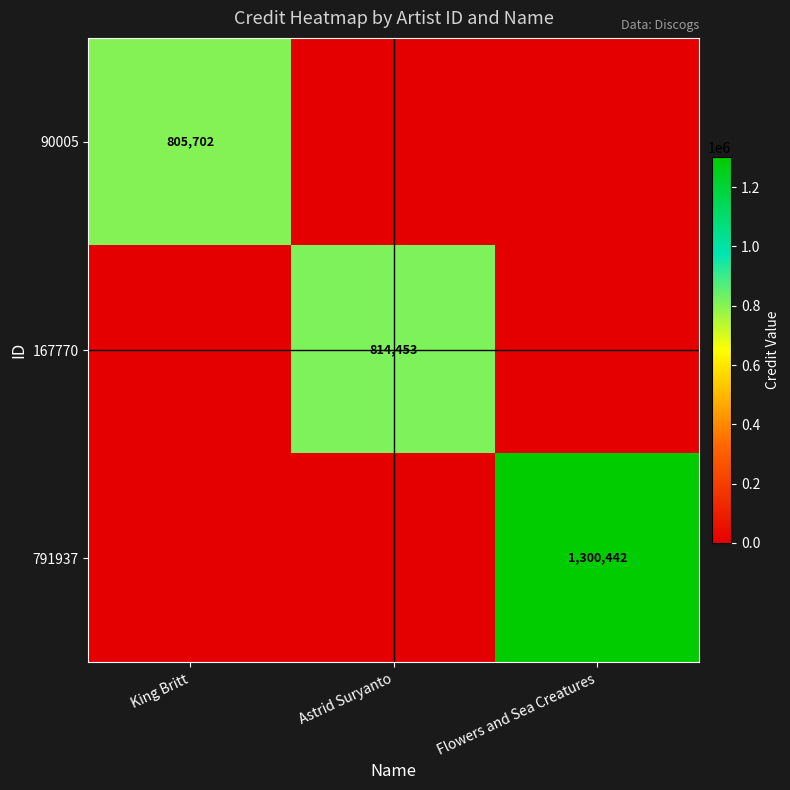

Is the value of 90005 at King Britt greater than the value of 167770 at Astrid Suryanto?

No